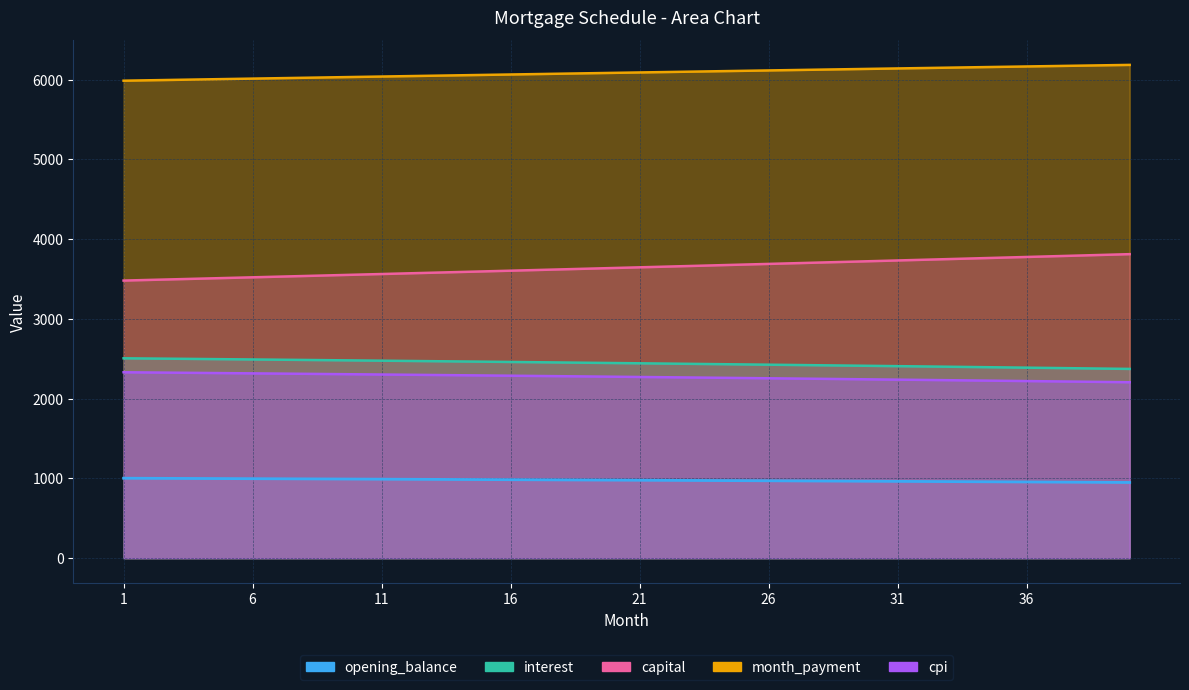

Rank the series at 13 from highest to lowest value.

month_payment, capital, interest, cpi, opening_balance